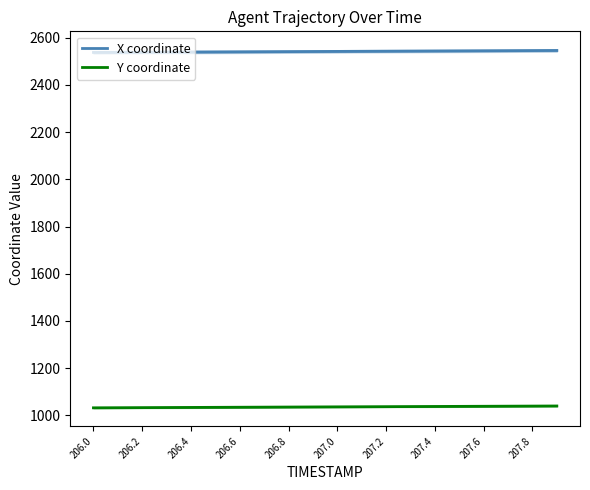

How many data points does each series have?

20